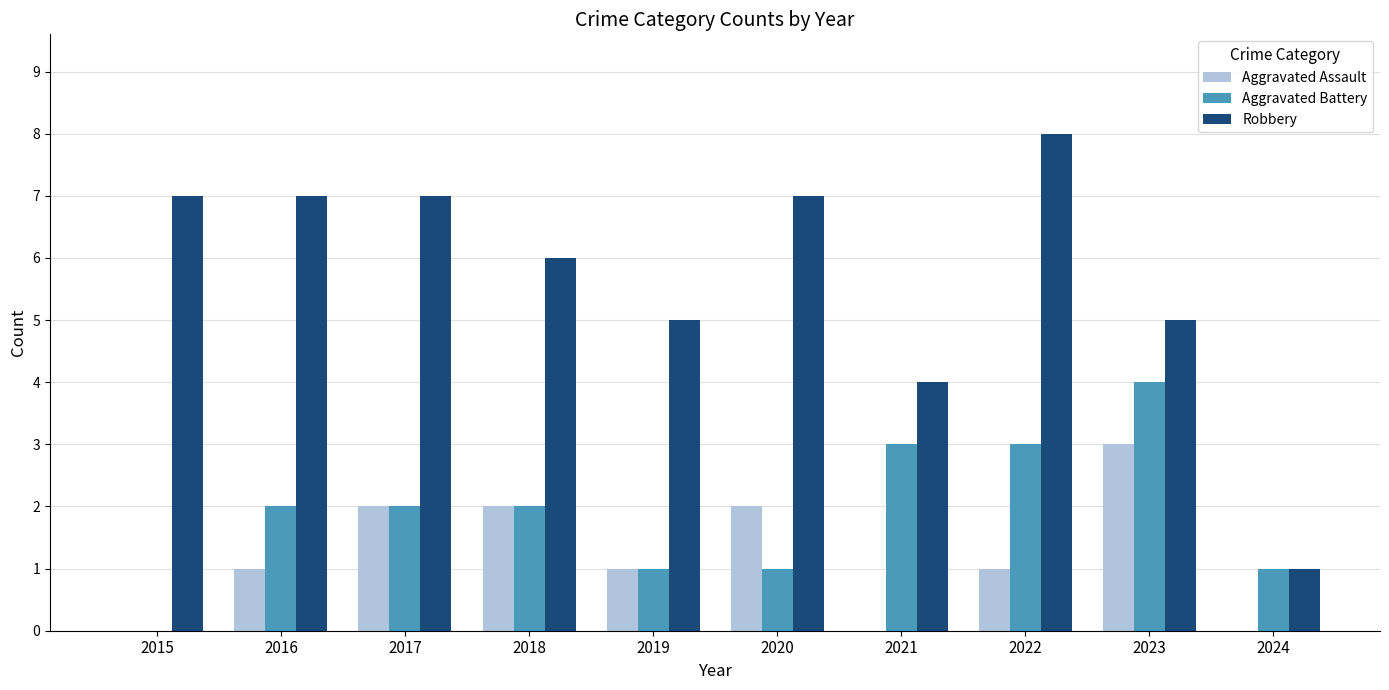

Which series changed the most between 2016 and 2021?

Robbery